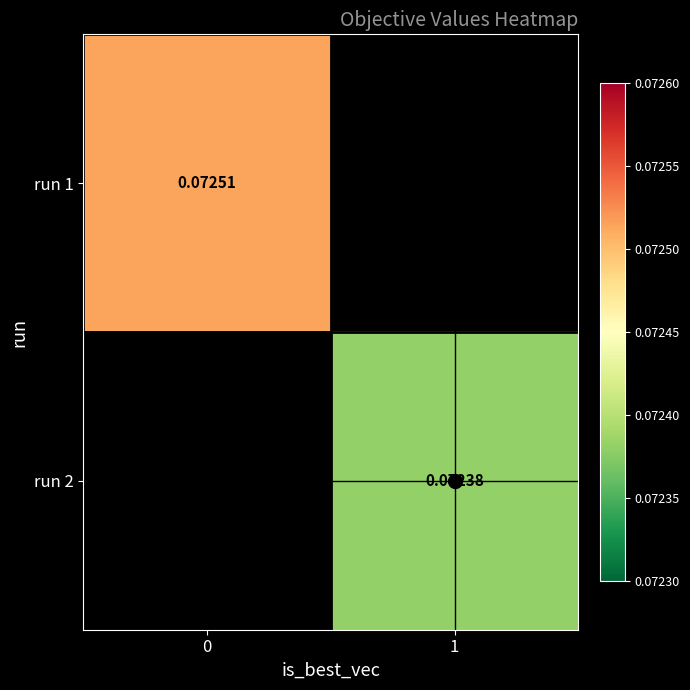

What is the smallest value displayed?

0.1